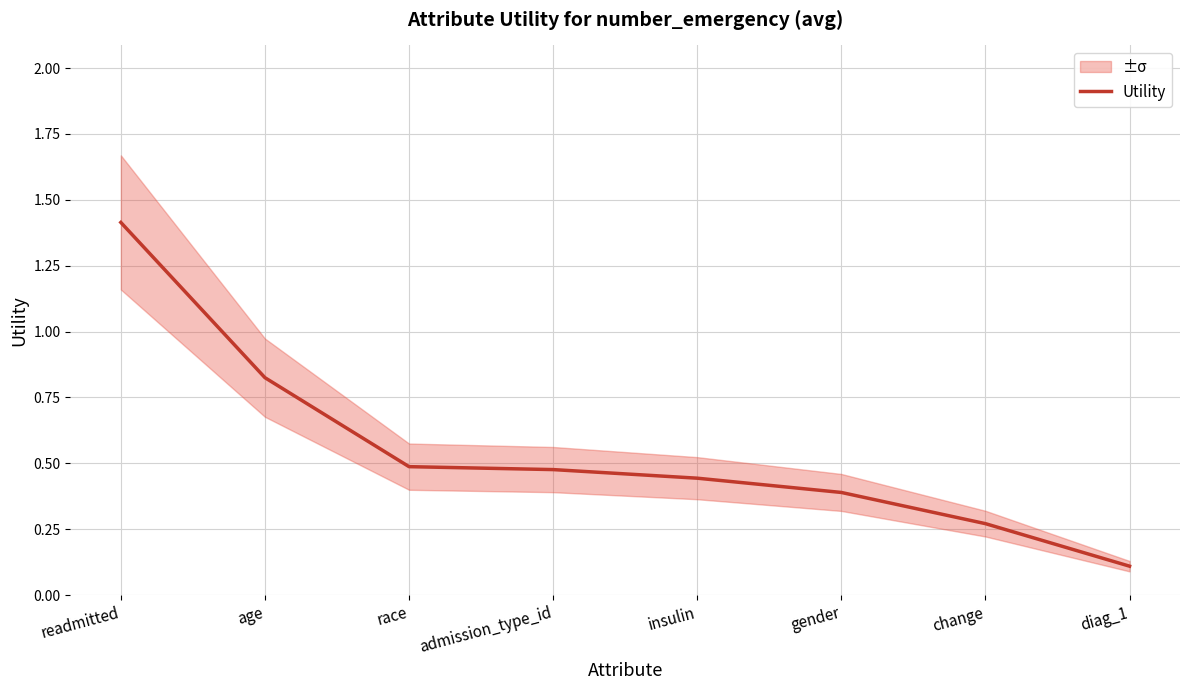

Reading right to left, list all the values displayed in this chart.

diag_1=0.1	change=0.3	gender=0.4	insulin=0.4	admission_type_id=0.5	race=0.5	age=0.8	readmitted=1.4